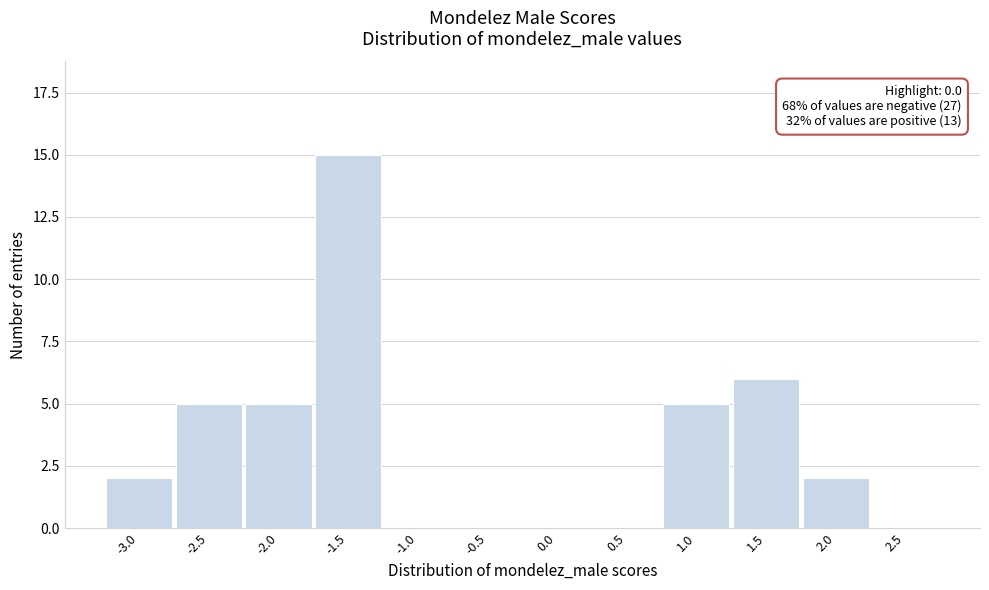

Reading left to right, what are all the values shown in this chart?

-3.0=2	-2.5=5	-2.0=5	-1.5=15	-1.0=0	-0.5=0	0.0=0	0.5=0	1.0=5	1.5=6	2.0=2	2.5=0